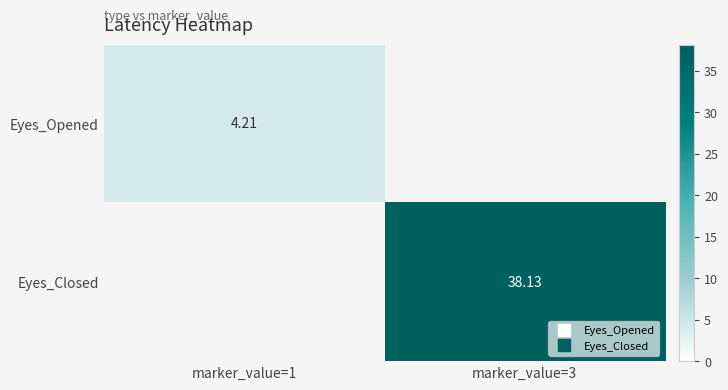

Which label corresponds to the largest value in the chart?

marker_value=3